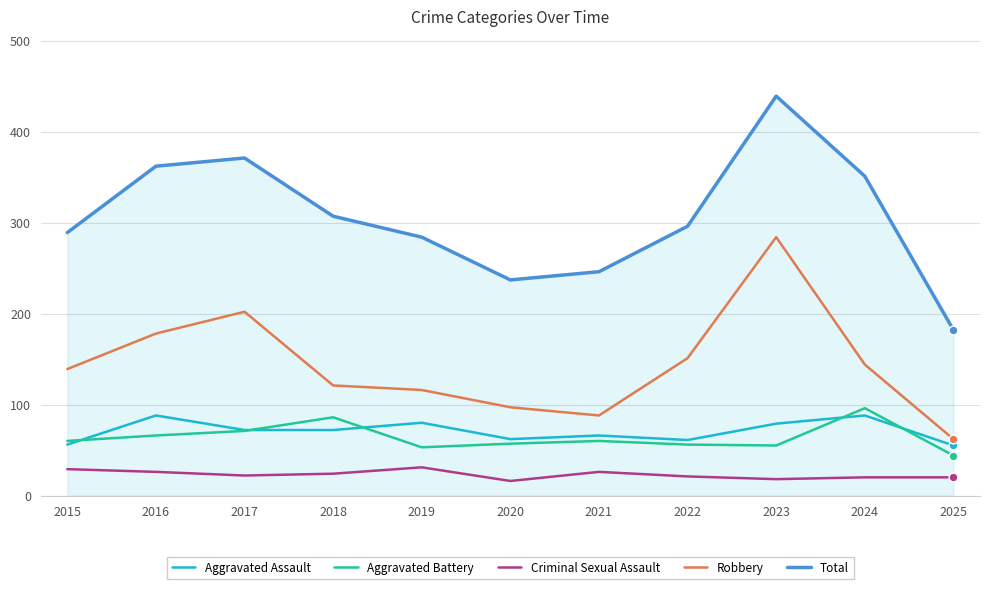

What is the total value across all series at 2024?

699